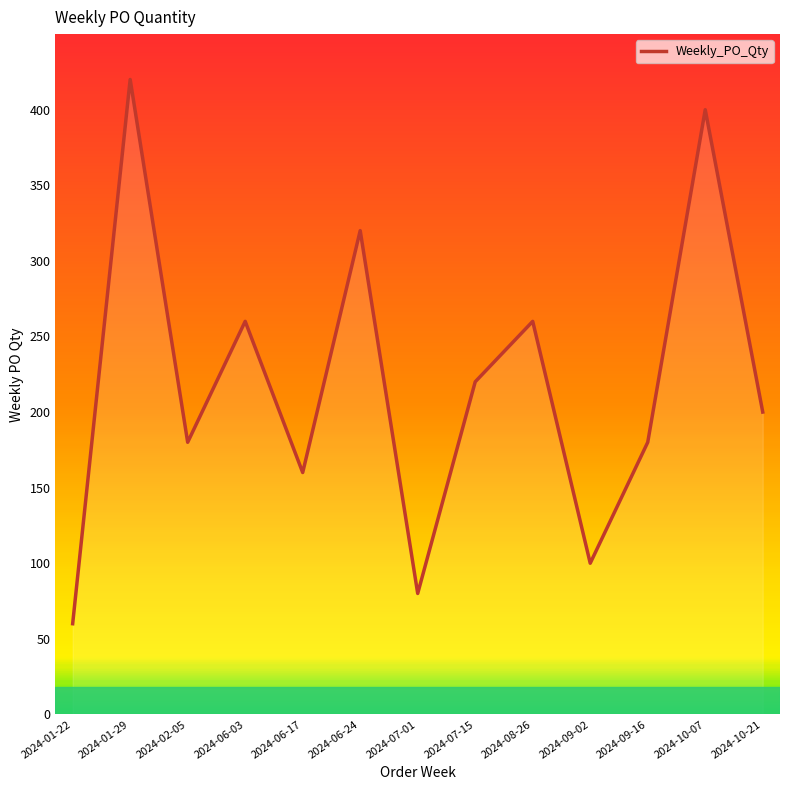

How many values exceed 200?

6